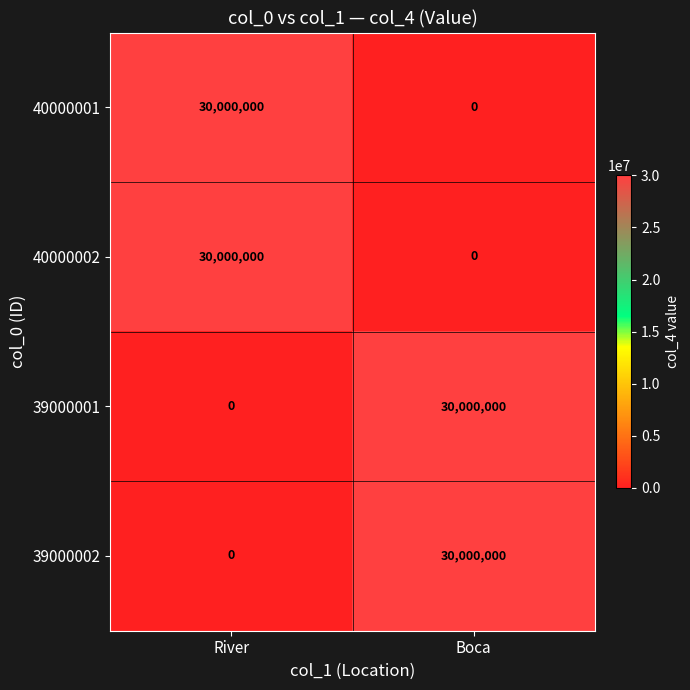

What is the difference between the highest and lowest values at River?

30000000